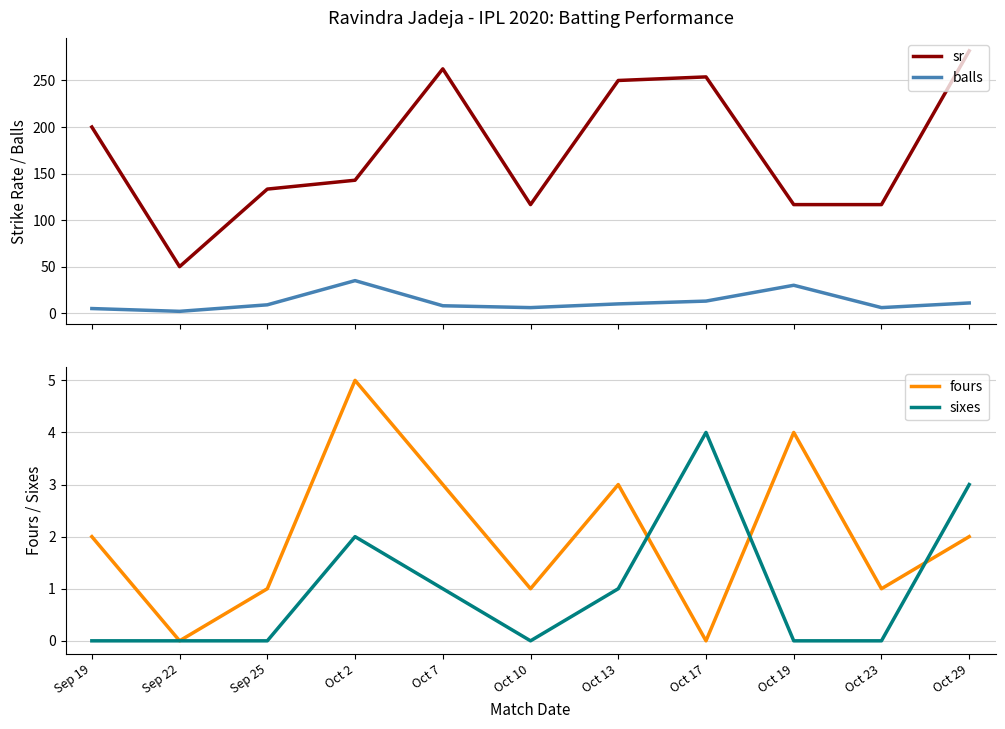

At how many categories does at least one series exceed 105?

10